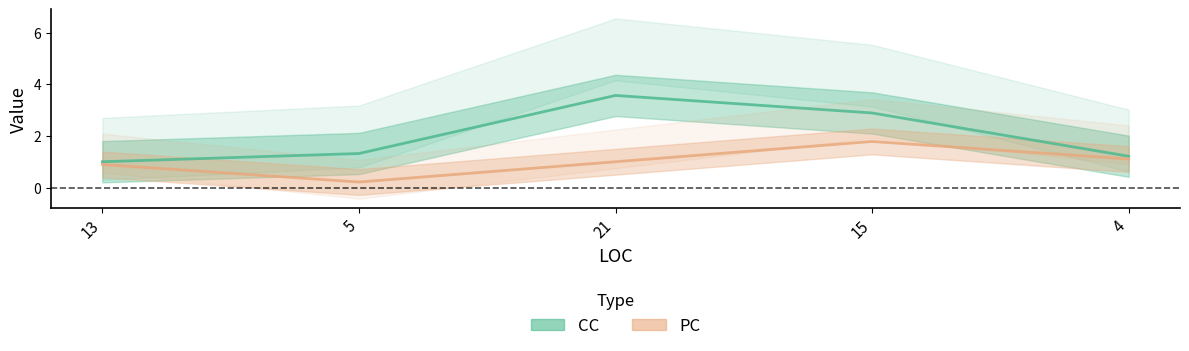

Reading left to right, what are all the values shown in this chart?

CC: 1.0	1.3	3.6	2.9	1.2
PC: 0.9	0.2	1.0	1.8	1.1